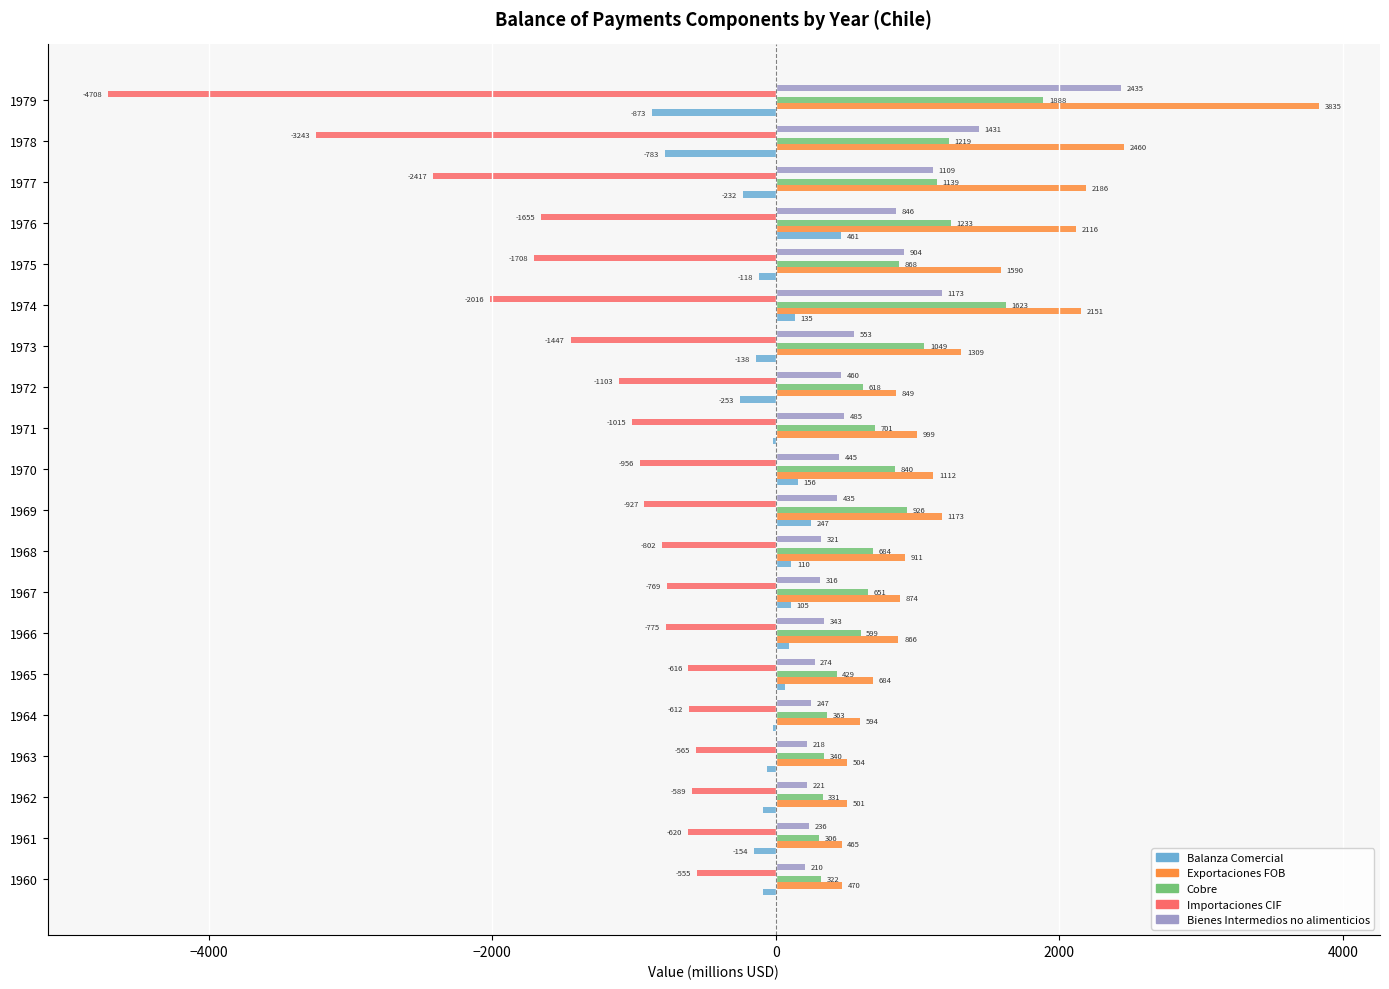

What is the sum of all Cobre values?

16129